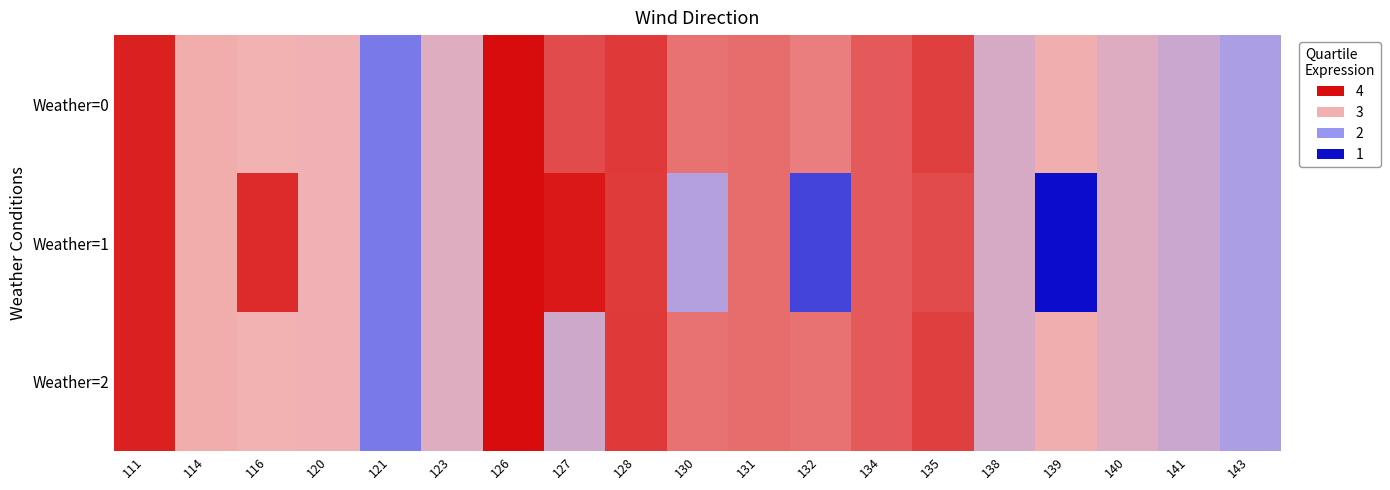

Reading left to right, what are all the values shown in this chart?

Weather=0: 111=3.9	114=3.0	116=3.0	120=3.0	121=1.8	123=2.8	126=4.0	127=3.6	128=3.7	130=3.4	131=3.4	132=3.3	134=3.5	135=3.7	138=2.7	139=3.0	140=2.8	141=2.5	143=2.2
Weather=1: 111=3.9	114=3.0	116=3.8	120=3.0	121=1.8	123=2.8	126=4.0	127=3.9	128=3.7	130=2.3	131=3.4	132=1.4	134=3.5	135=3.6	138=2.7	139=1.0	140=2.8	141=2.5	143=2.2
Weather=2: 111=3.9	114=3.0	116=3.0	120=3.0	121=1.8	123=2.8	126=4.0	127=2.6	128=3.7	130=3.4	131=3.4	132=3.4	134=3.5	135=3.7	138=2.7	139=3.0	140=2.8	141=2.5	143=2.2